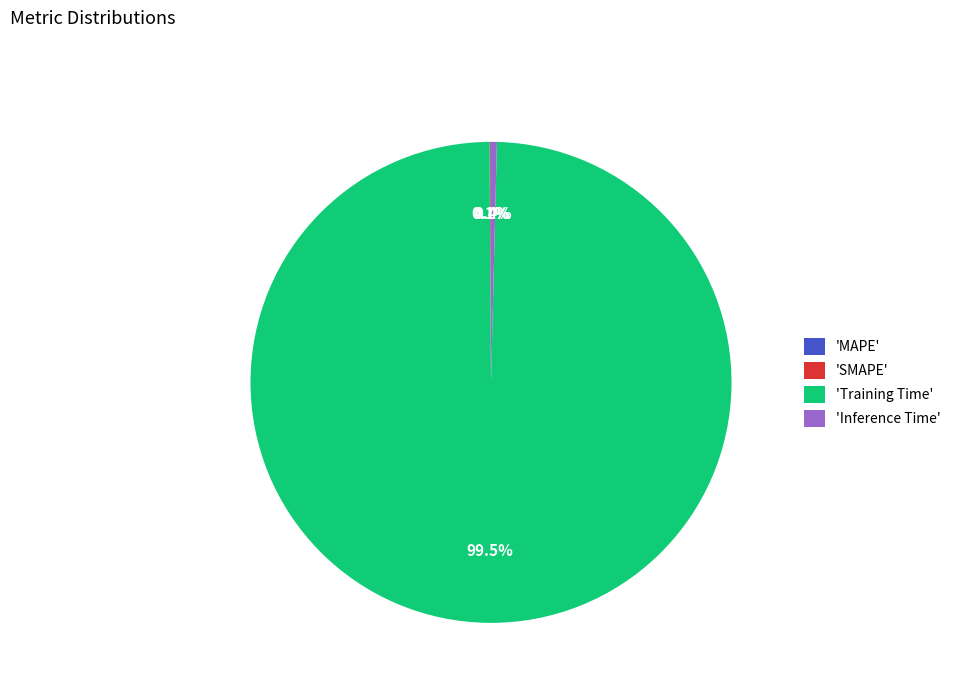

Which slice is the largest?

'Training Time'